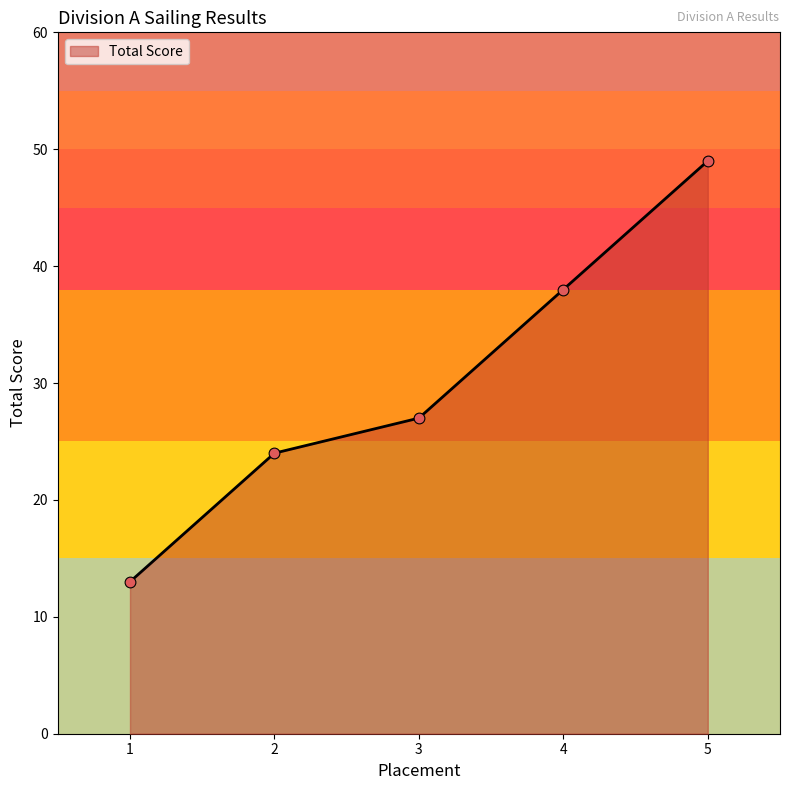

Approximately how many times larger is the value at 2 compared to 1?

1.8